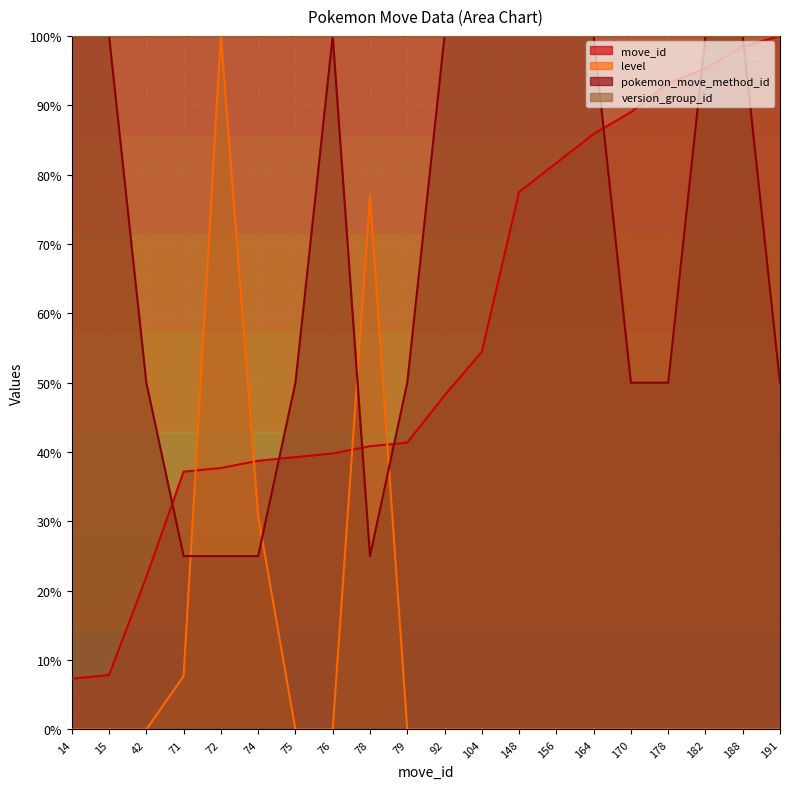

True or false: move_id has more than 1 points higher than both neighbors.

False